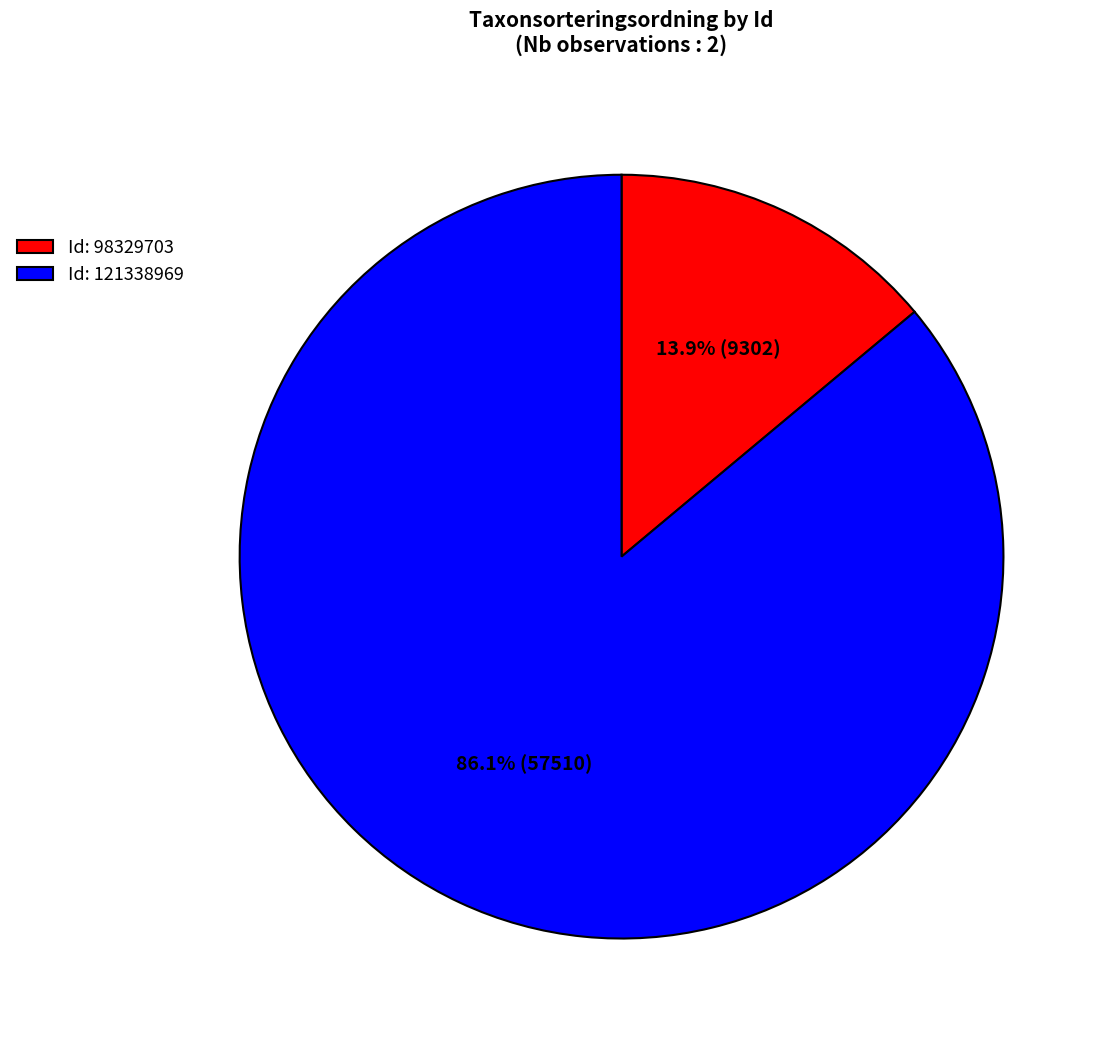

How much of the chart is everything except Id: 121338969?

13.9%